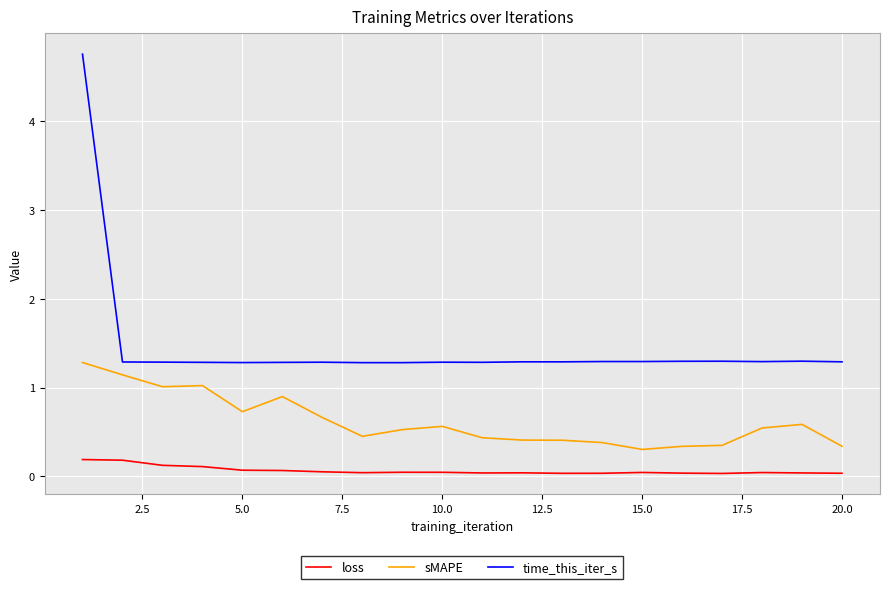

What is the highest value of the sMAPE series?

1.3